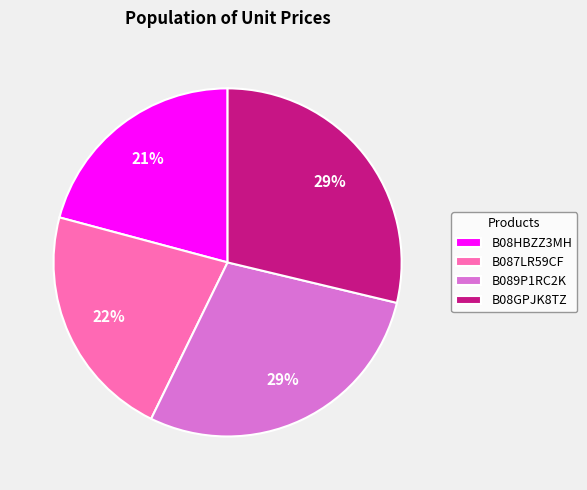

Is the sum of B08GPJK8TZ and B08HBZZ3MH greater than half?

No